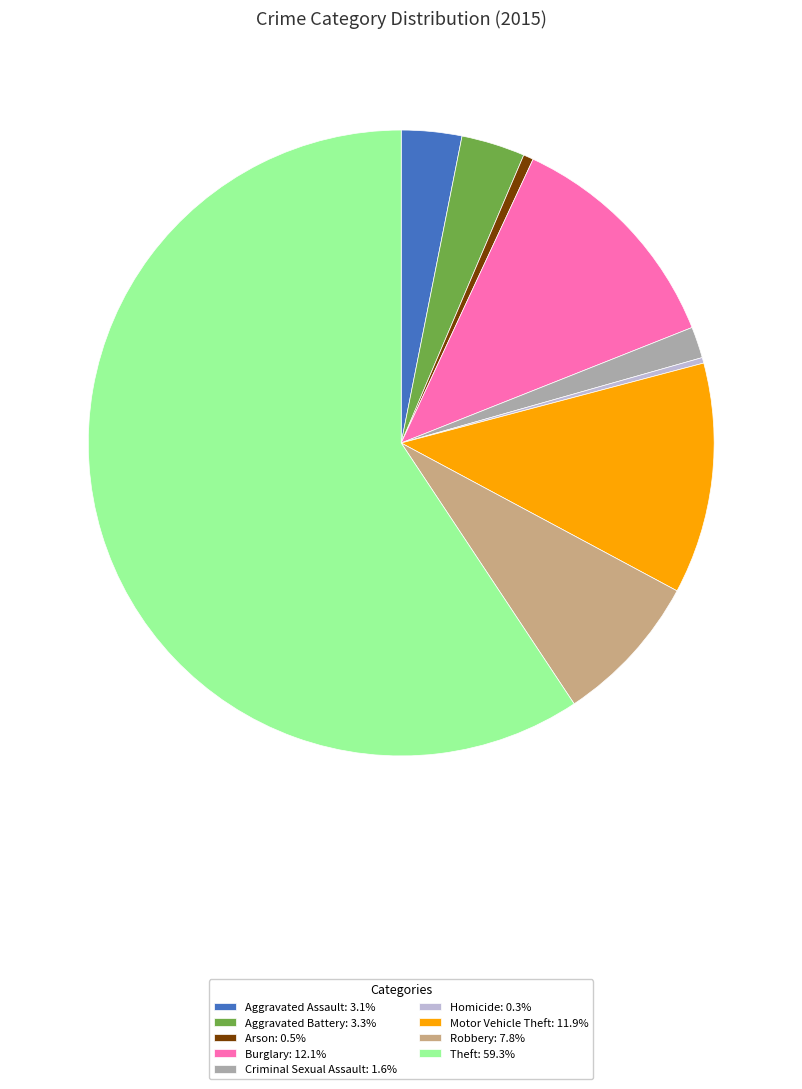

Is the sum of Theft: 59.3% and Aggravated Assault: 3.1% greater than half?

Yes